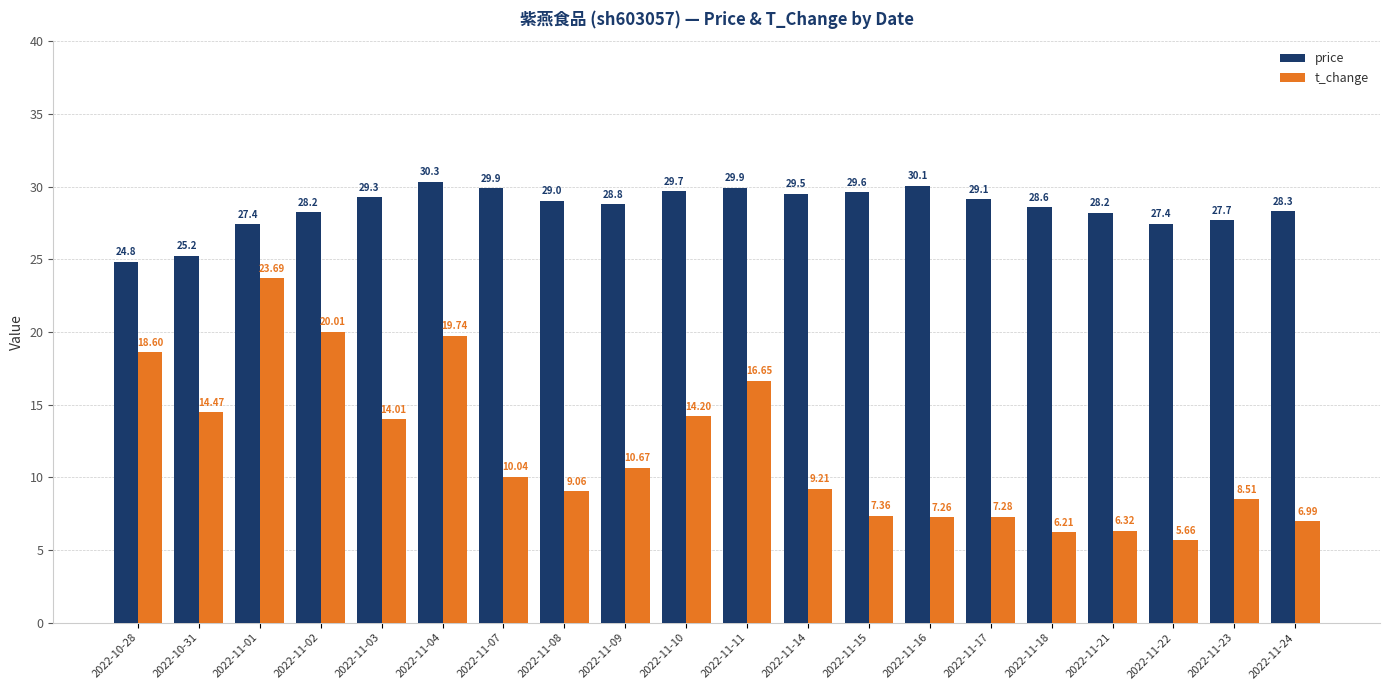

Which category has the lowest value in the price series?

2022-10-28